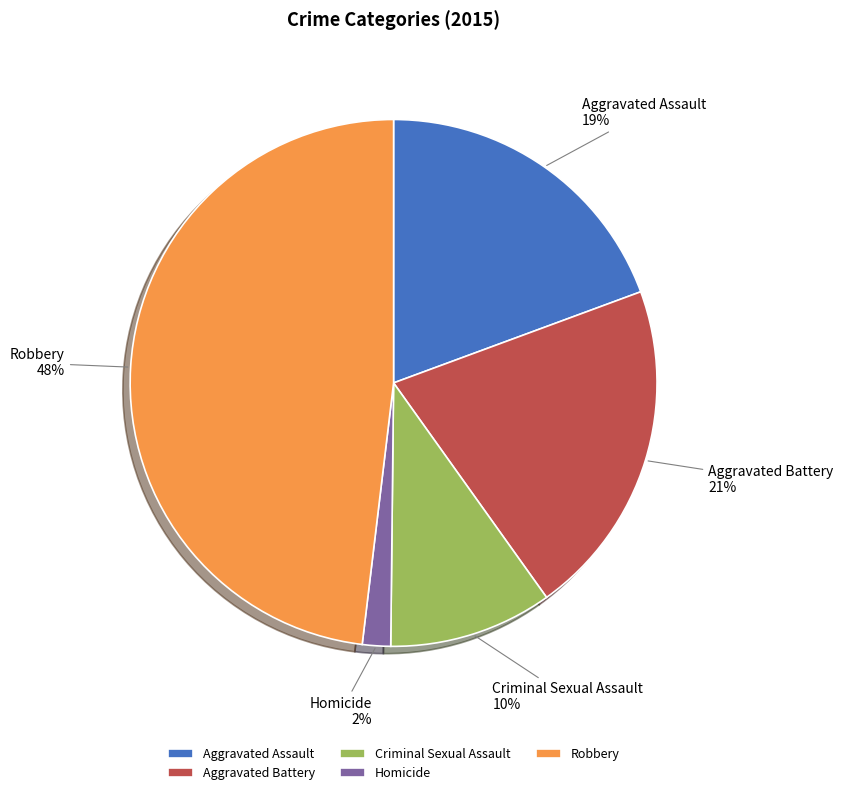

Approximately how many times larger is the value at Aggravated Assault compared to Criminal Sexual Assault?

1.9